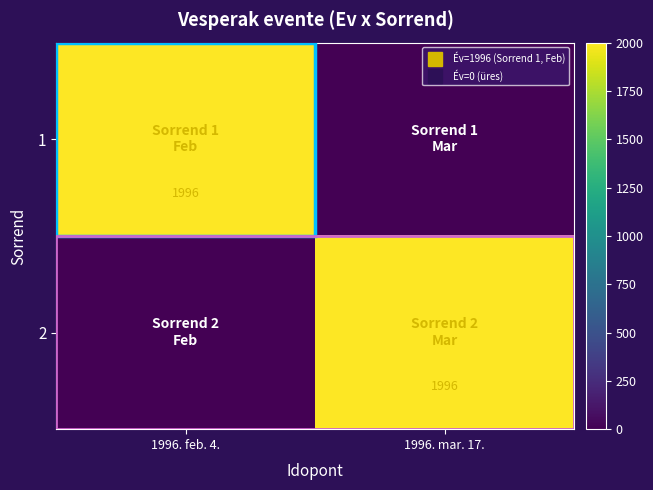

Between 1996. feb. 4. and 1996. mar. 17., which series saw the biggest shift?

1